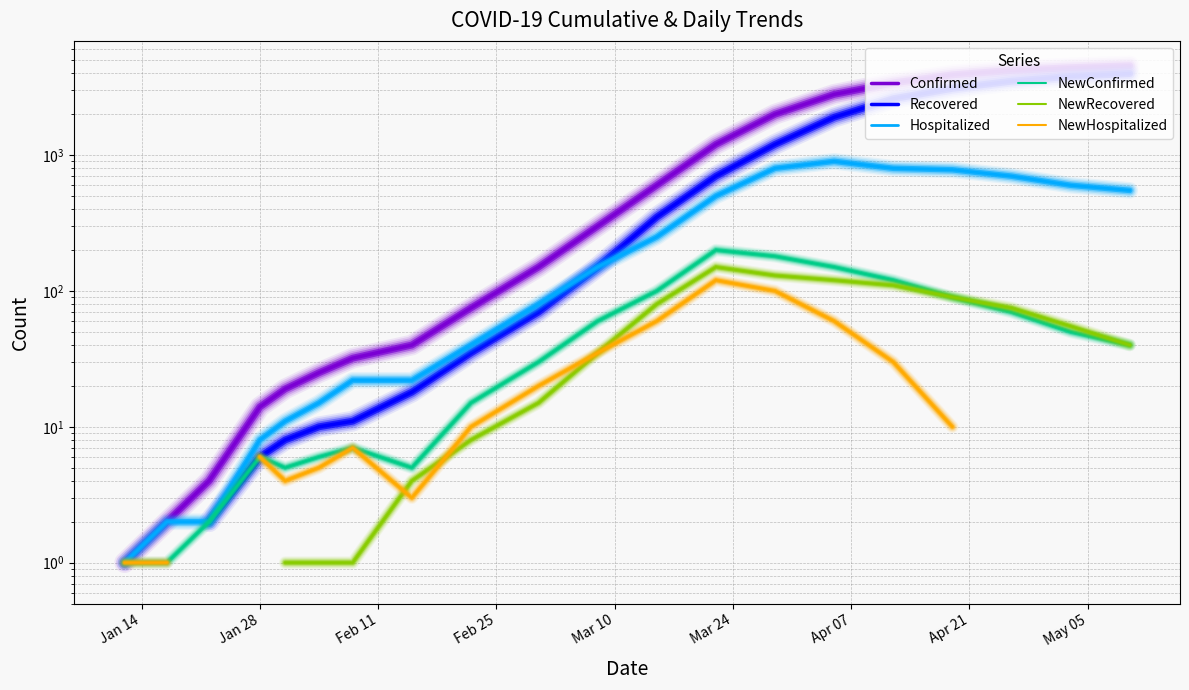

True or false: Hospitalized has more than 1 points higher than both neighbors.

False